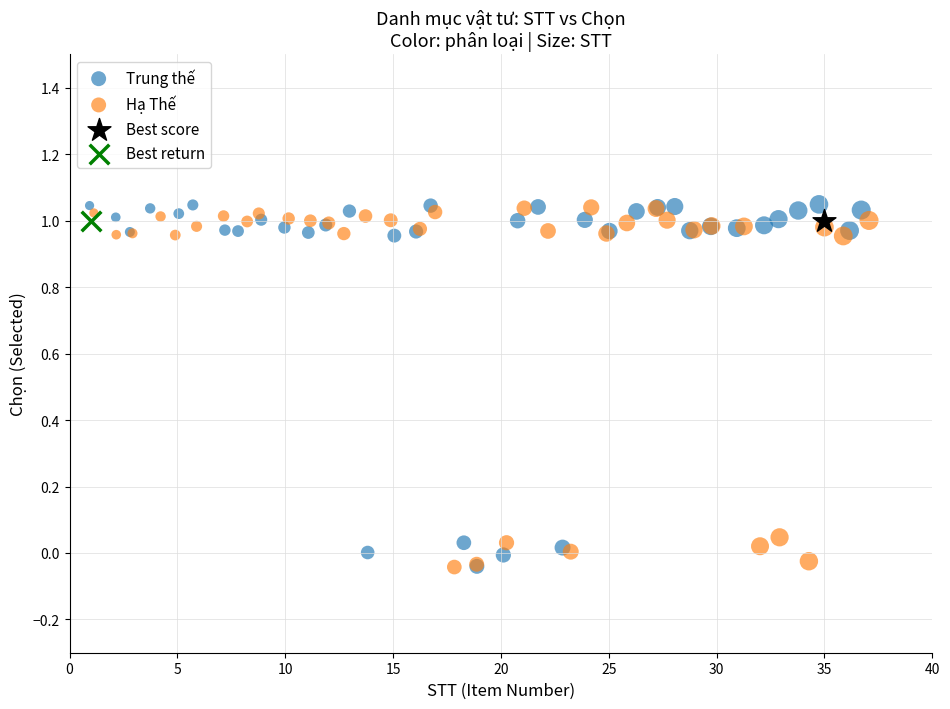

What are all the series names shown in the legend?

Trung thế, Hạ Thế, Best score, Best return